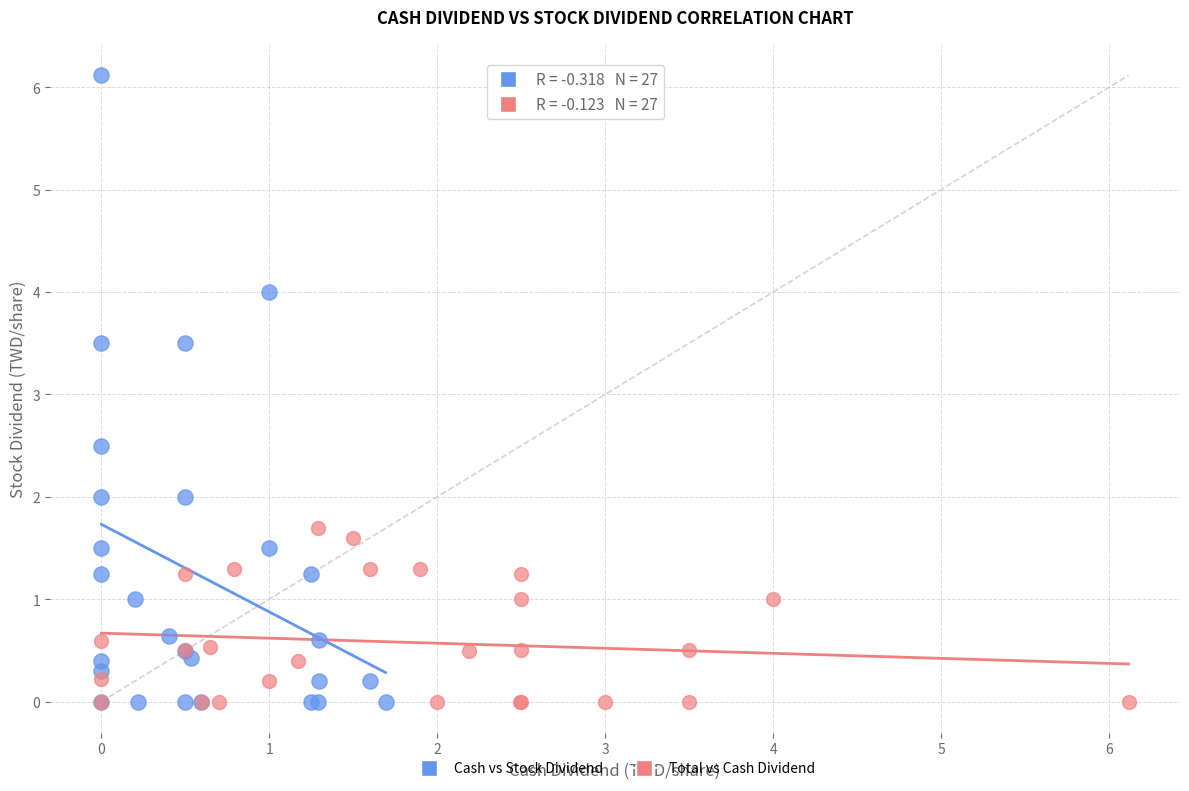

What are all the series names shown in the legend?

Cash vs Stock Dividend, Total vs Cash Dividend